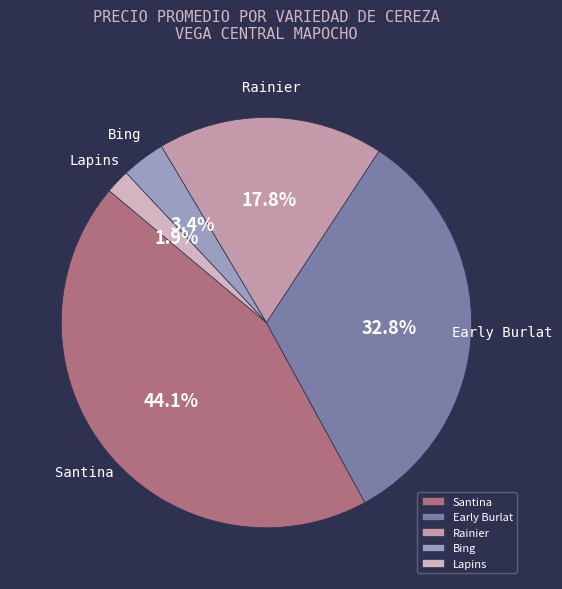

What is the smallest slice in the pie chart?

Lapins